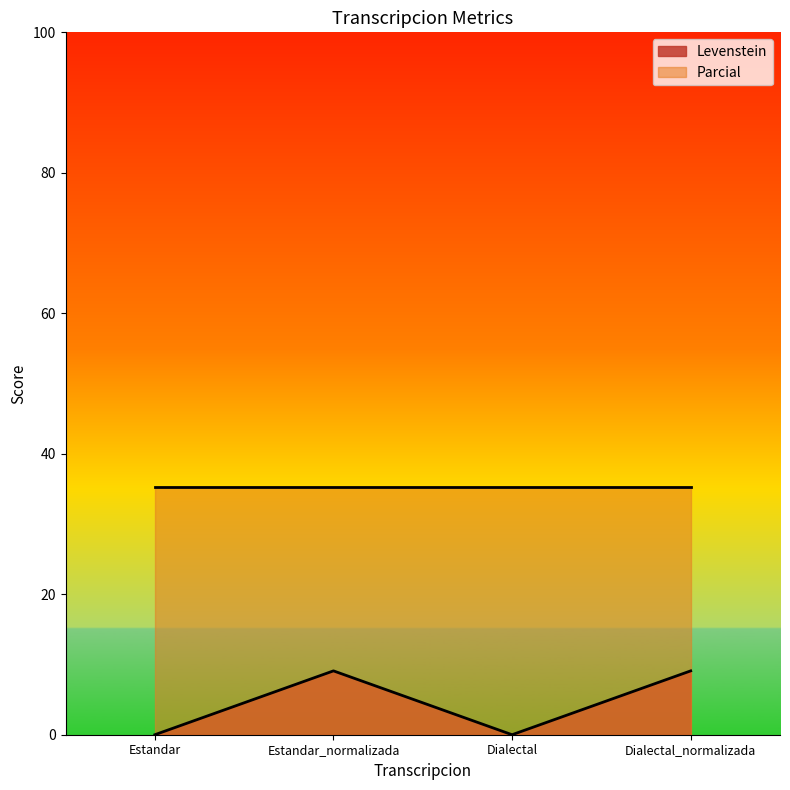

Reading right to left, extract all data points from this chart.

Dialectal_normalizada=9.1	Dialectal=0.0	Estandar_normalizada=9.1	Estandar=0.0